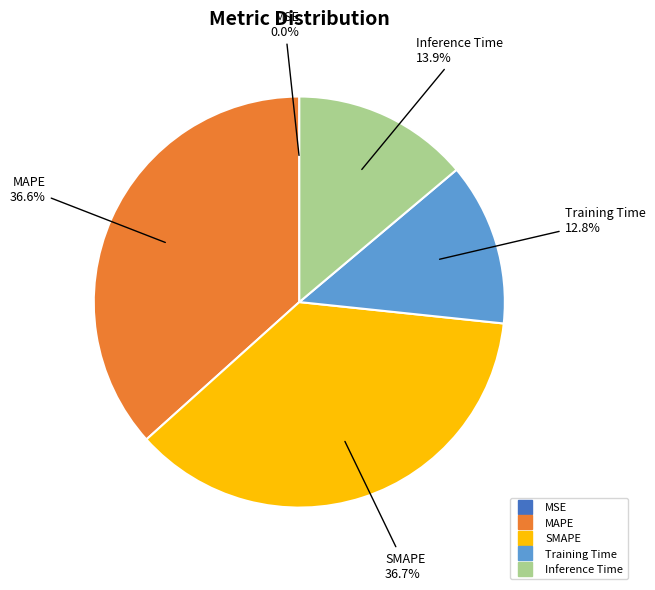

Does Training Time account for over 50% of the chart?

No